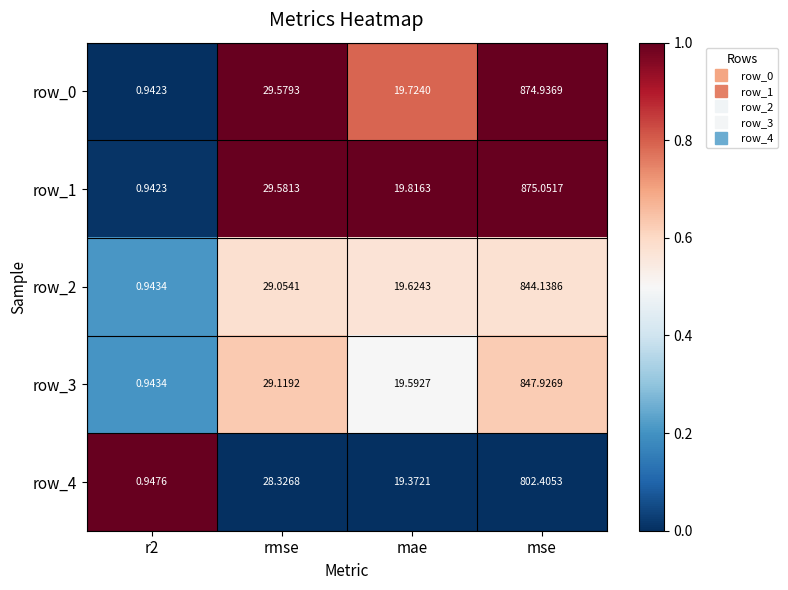

List the series in order of their peak value, lowest first.

row_4, row_2, row_3, row_0, row_1